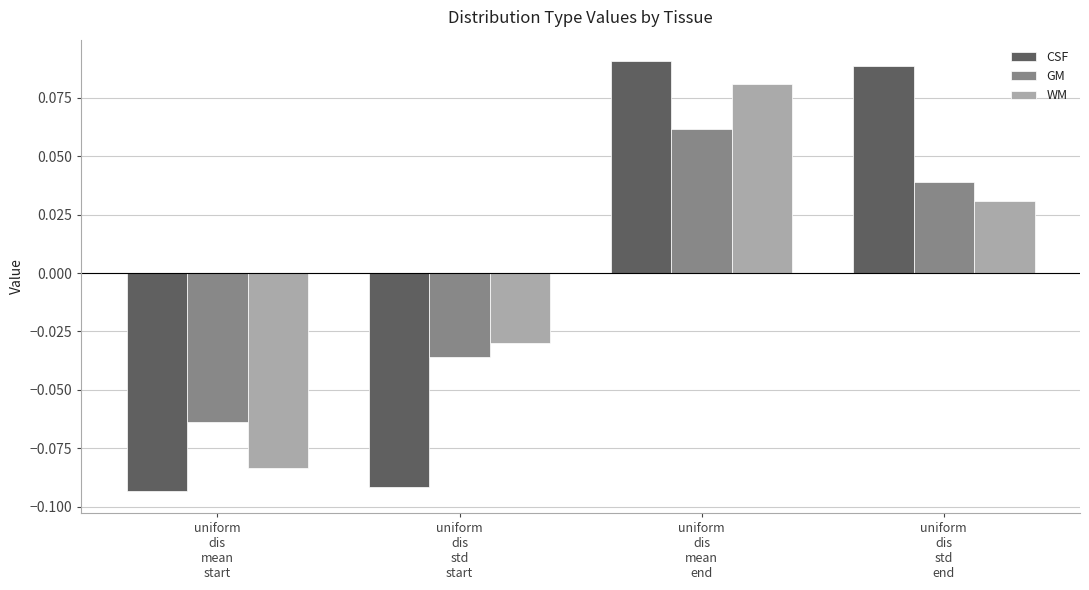

How many positive values does the CSF series have?

2